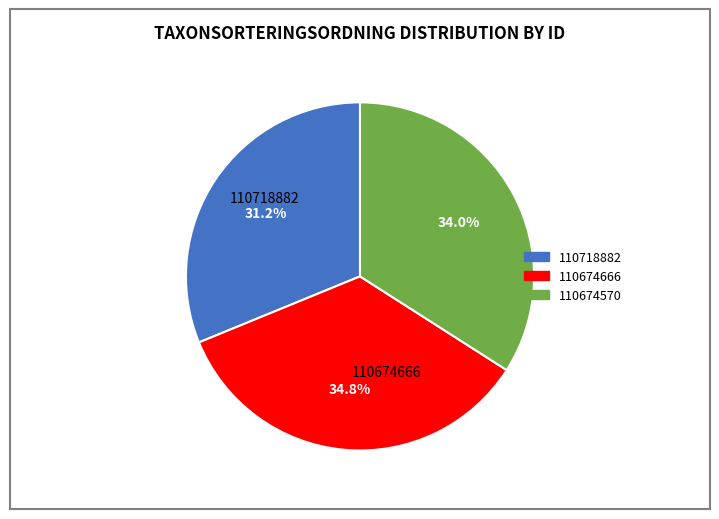

Between 110674570 and 110674666, which is larger?

110674666